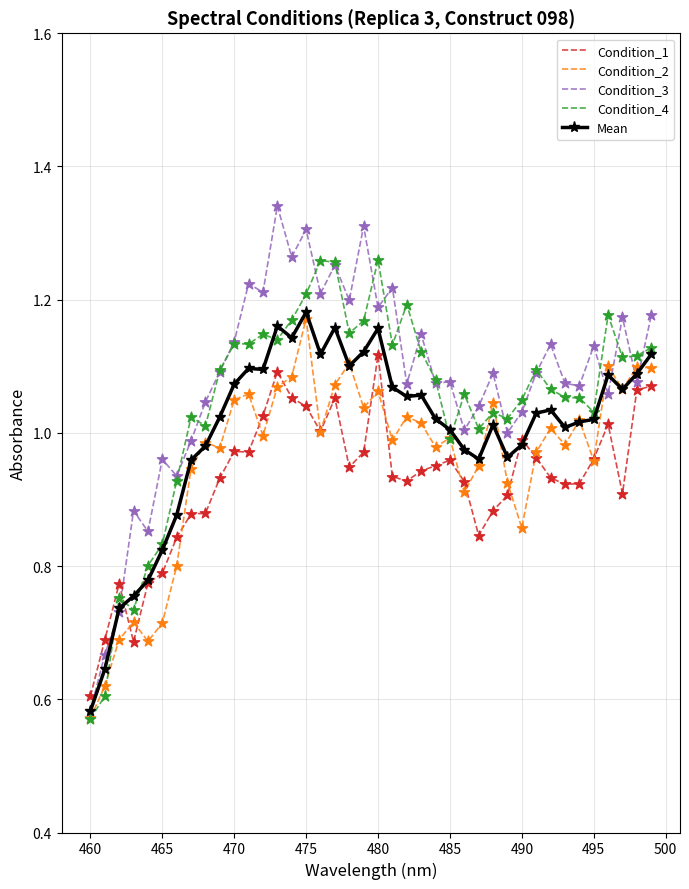

What are all the series names shown in the legend?

Condition_1, Condition_2, Condition_3, Condition_4, Mean